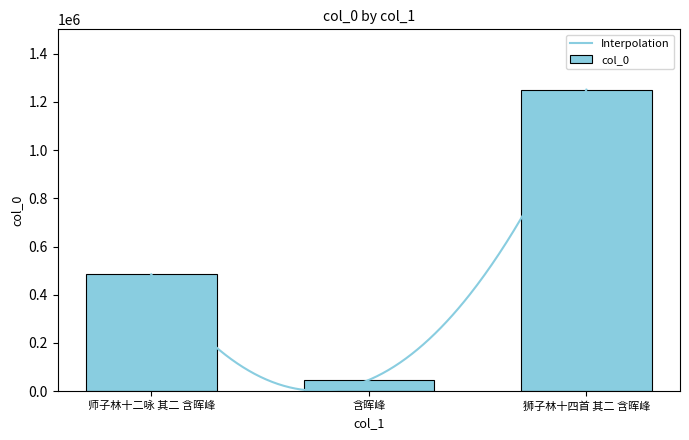

What is the average value?

594014